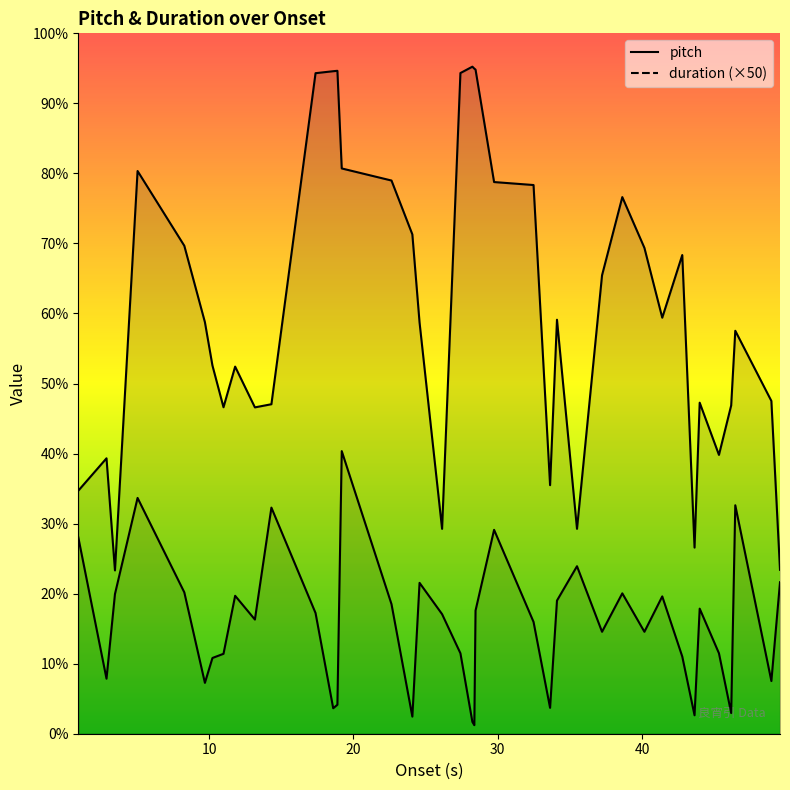

At which label does pitch first exceed 203?

30